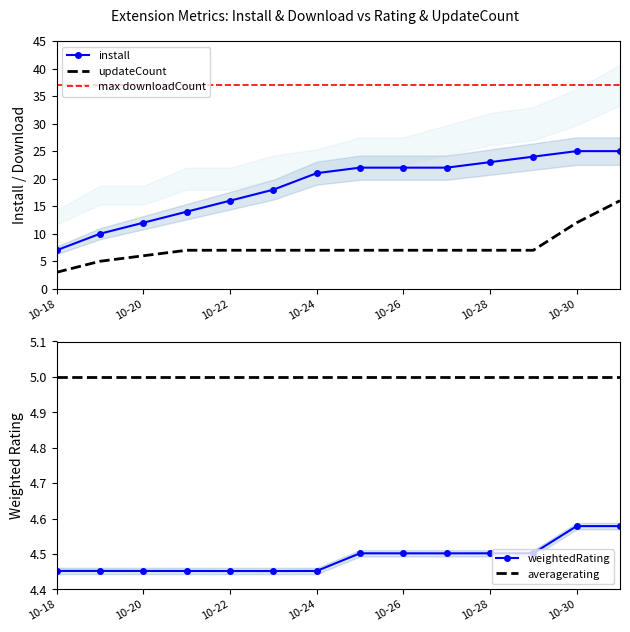

True or false: updateCount and install intersect in this chart.

False